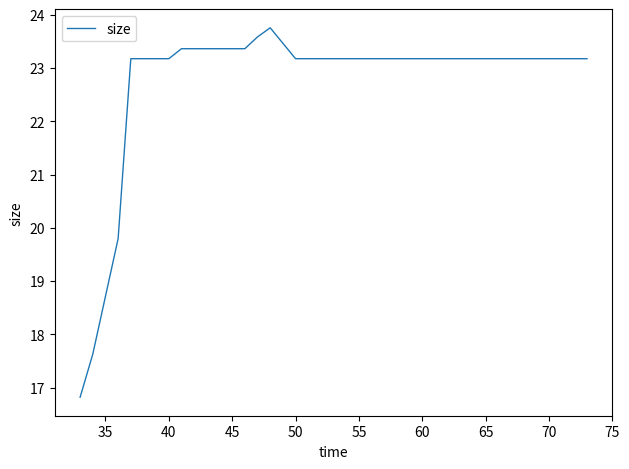

Does the chart display data point markers on the line(s)?

No